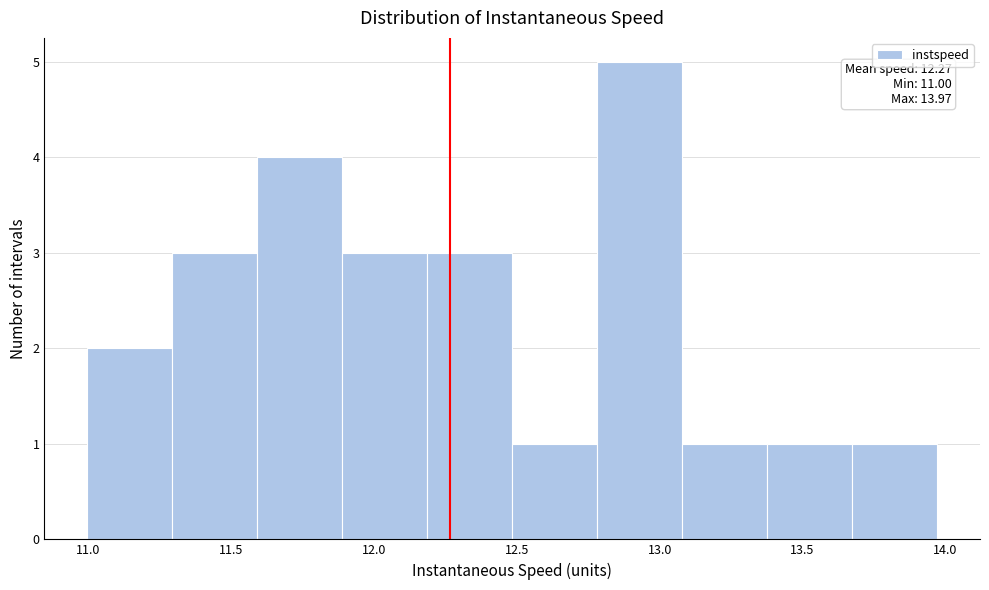

Over which range of the x-axis is the bar tallest?

12.80 to 13.10